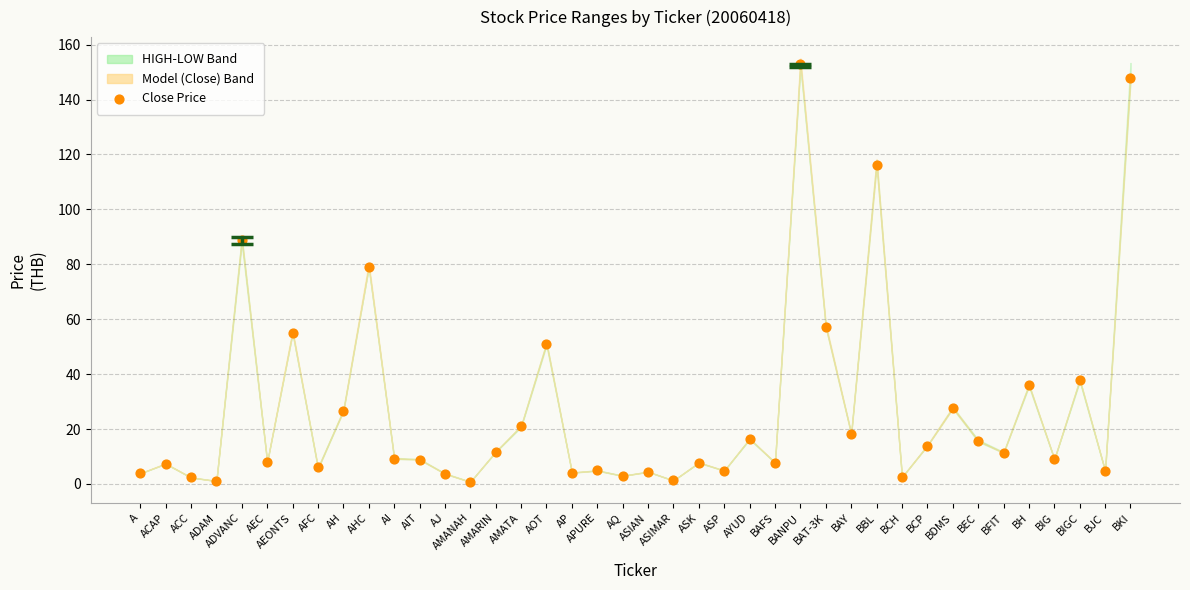

What Y value in the scatter plot is closest to 76?

79.0